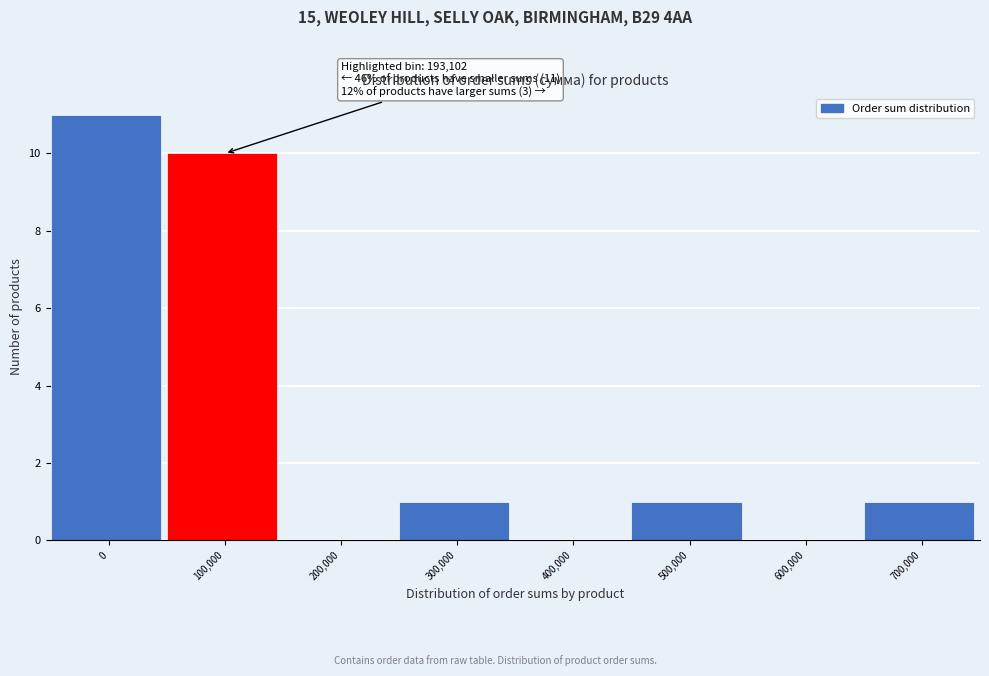

Reading right to left, extract all data points from this chart.

700,000=1	600,000=0	500,000=1	400,000=0	300,000=1	200,000=0	100,000=10	0=11